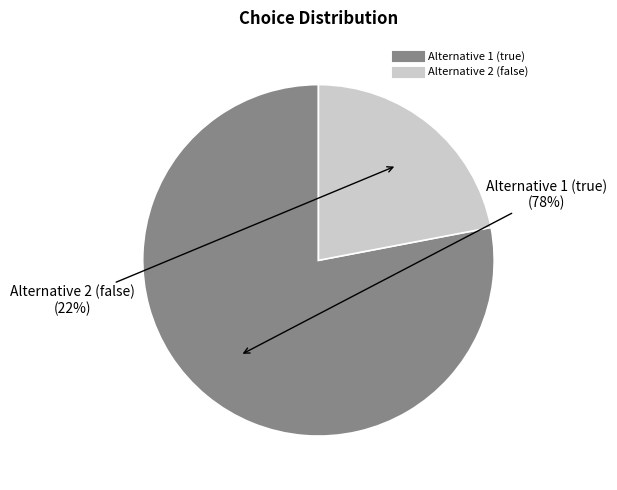

How many segments does this pie chart have?

2